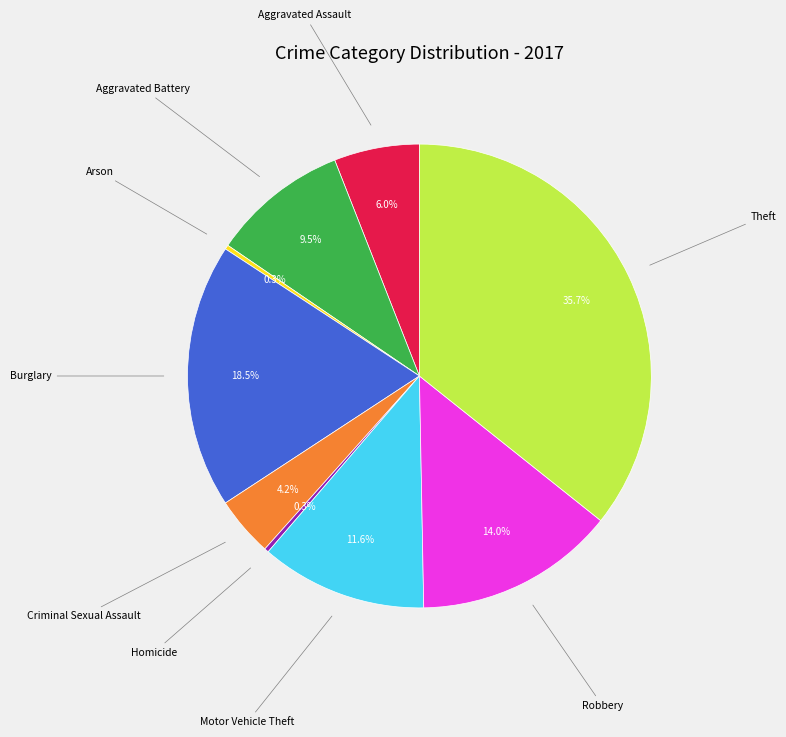

Is Homicide the majority of the pie?

No